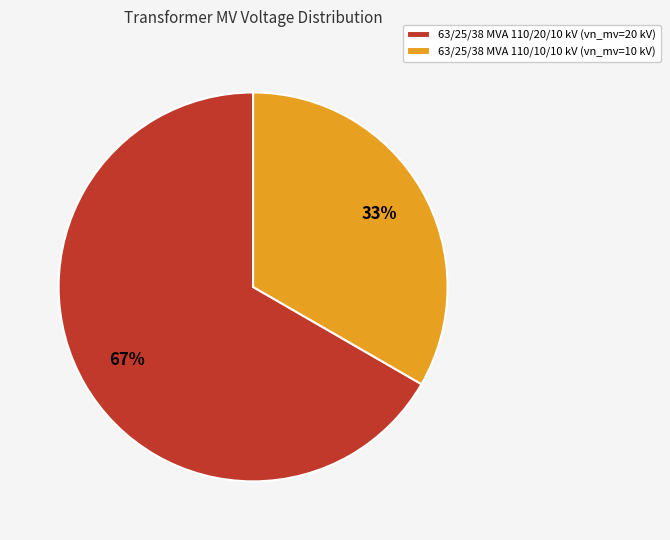

True or false: 63/25/38 MVA 110/10/10 kV accounts for 33% of the total.

True